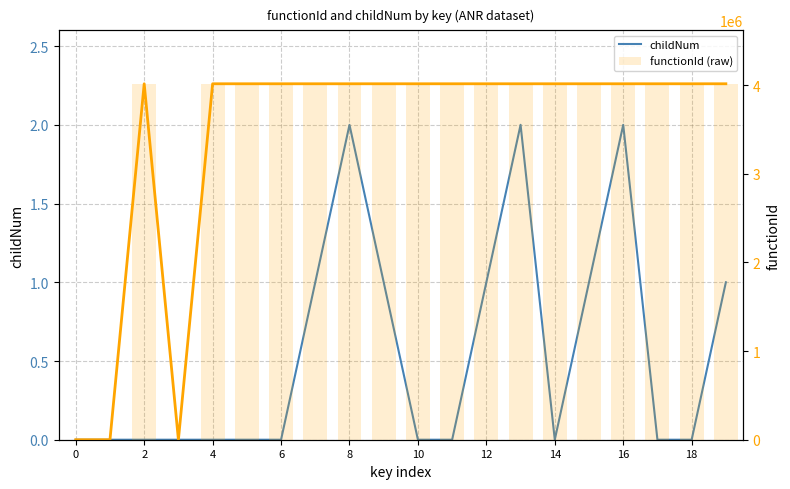

What is the label of the 3rd bar from the left?

2